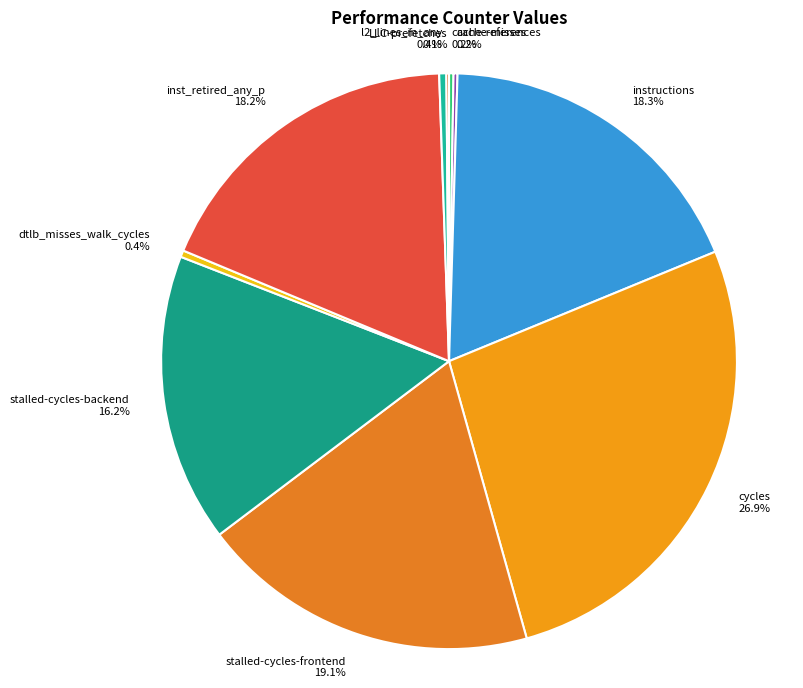

To the nearest percent, what is the average slice percentage?

10%